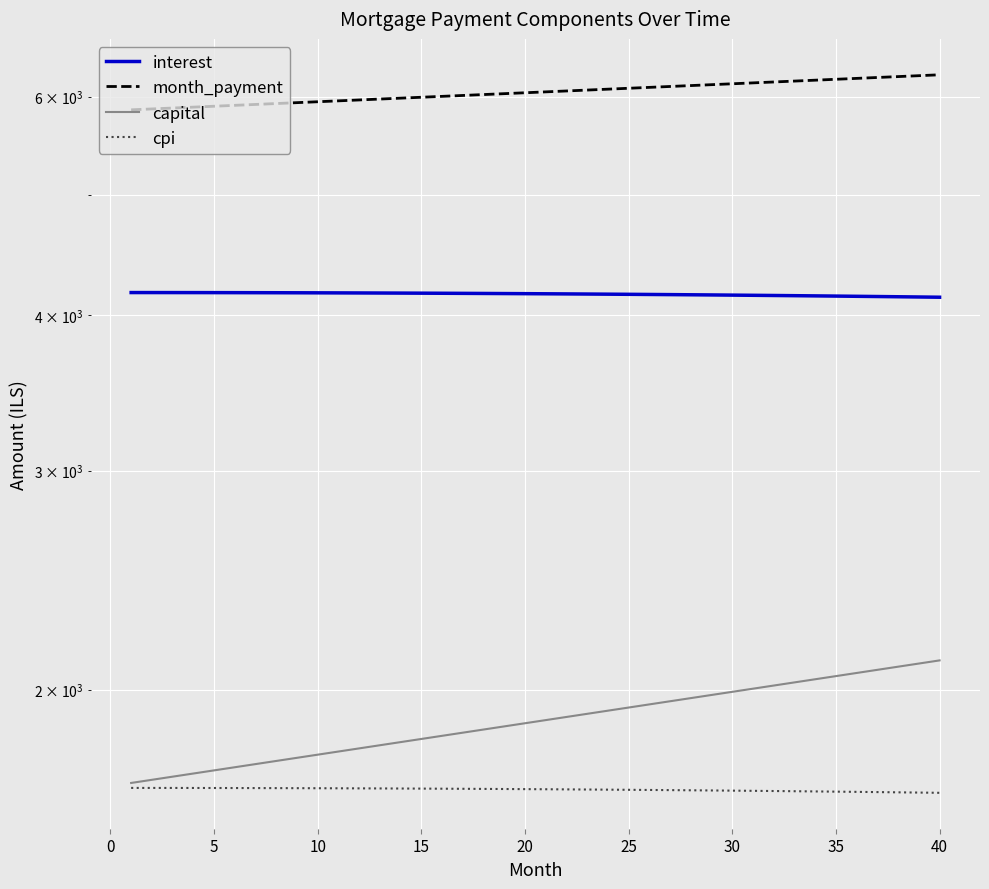

At how many categories does at least one series exceed 1837?

40